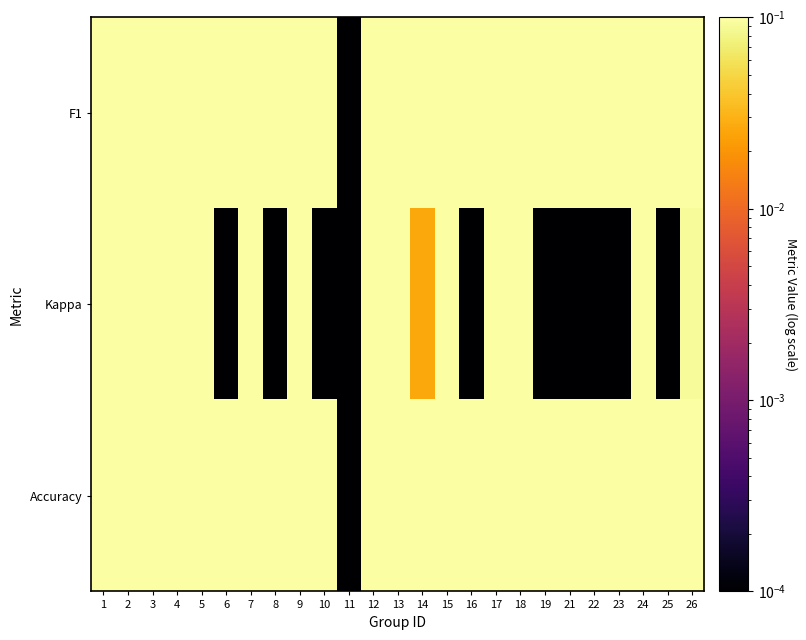

How many series are shown in this chart?

3